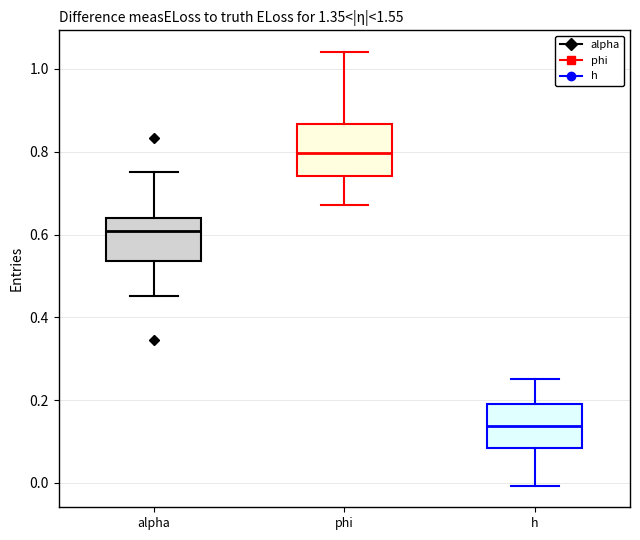

Where is the upper edge of the box for alpha on the y-axis? The values are not printed on the chart, so give them approximately, as read against the axis.

0.64